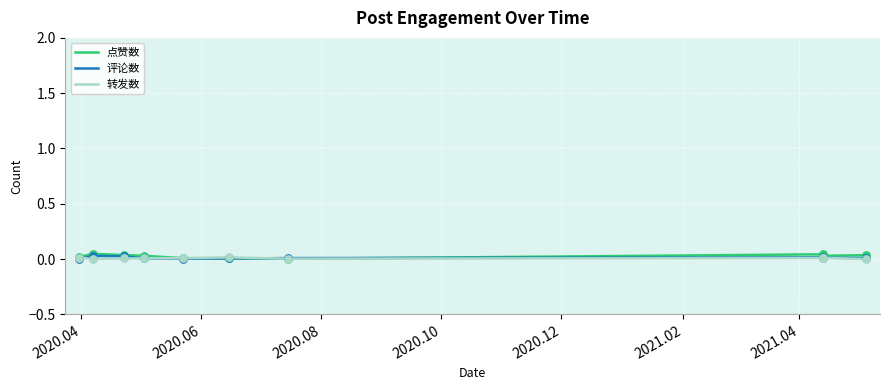

What is the total value across all series at 2020.06?

0.1